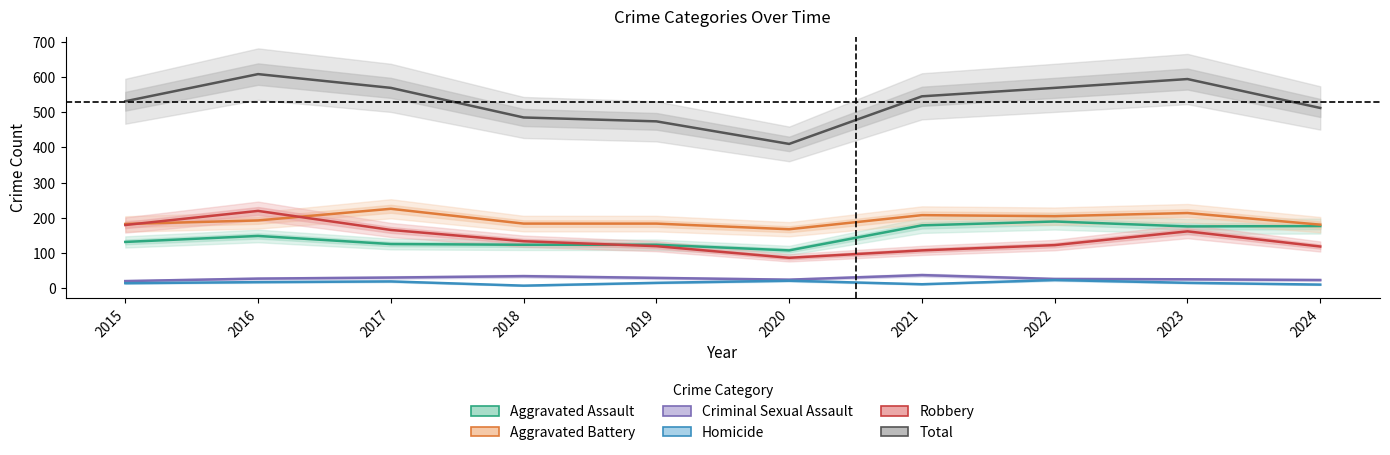

How many intersections are there between Aggravated Battery and Robbery?

2